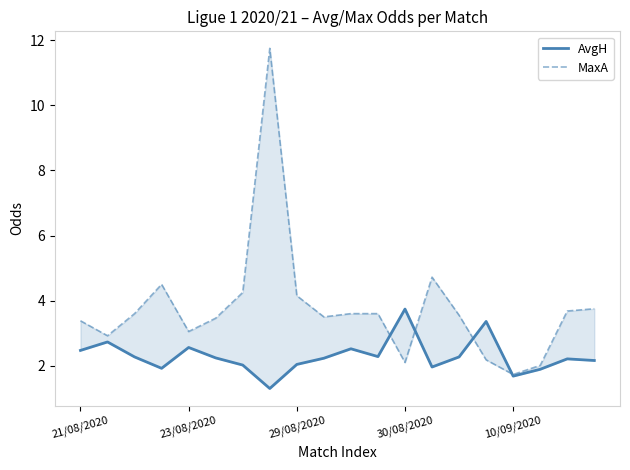

True or false: MaxA and AvgH cross at least once.

True